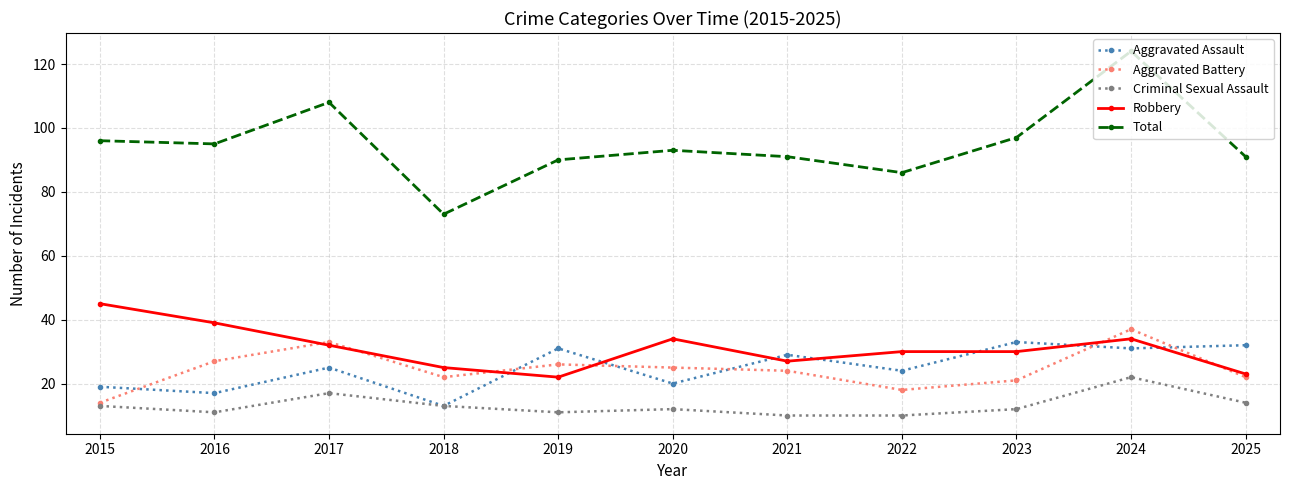

What is the total value across all series at 2017?

215